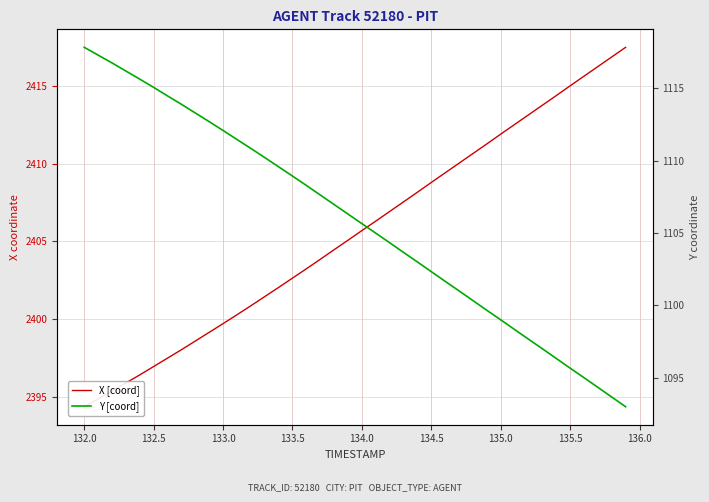

The Y [coord] series shows 442.1 at 135.5. True or false?

False